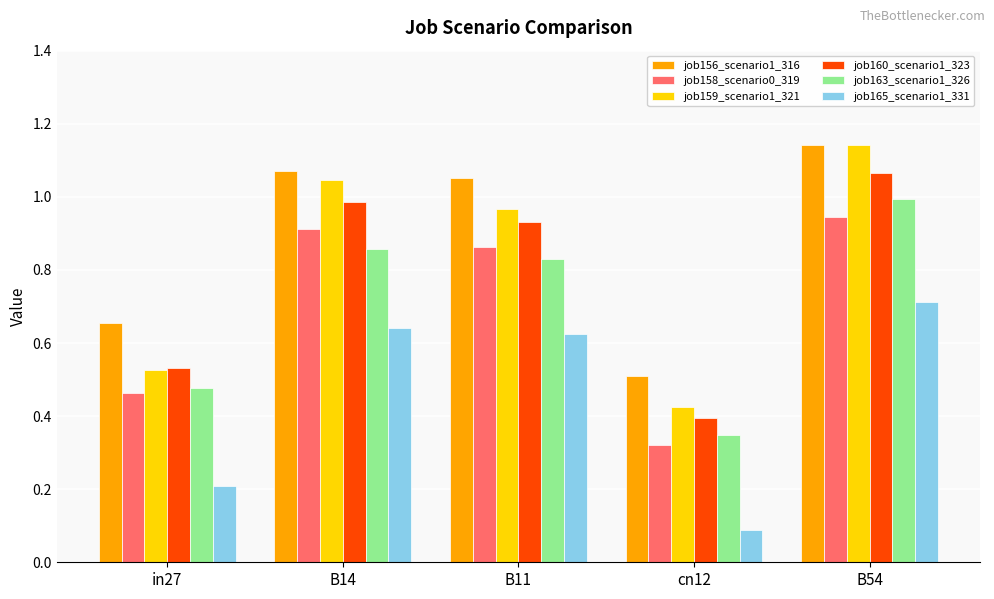

At which label does job159_scenario1_321 reach its peak?

B54